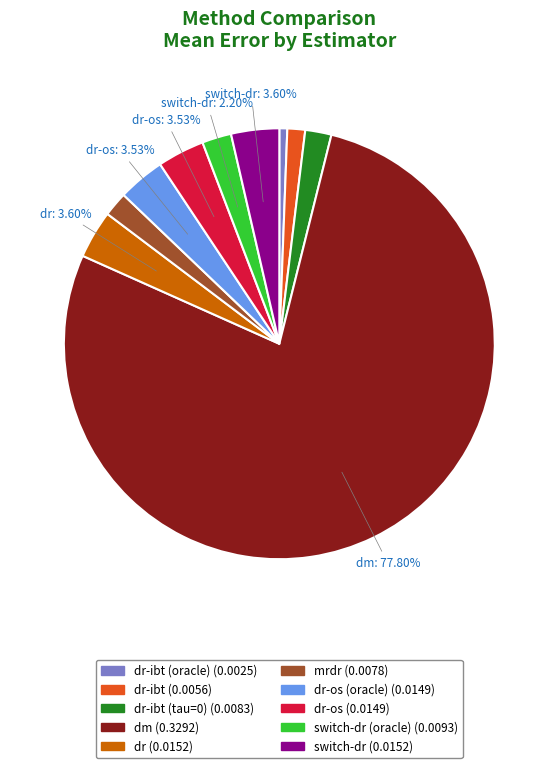

Does any single category account for the majority?

Yes